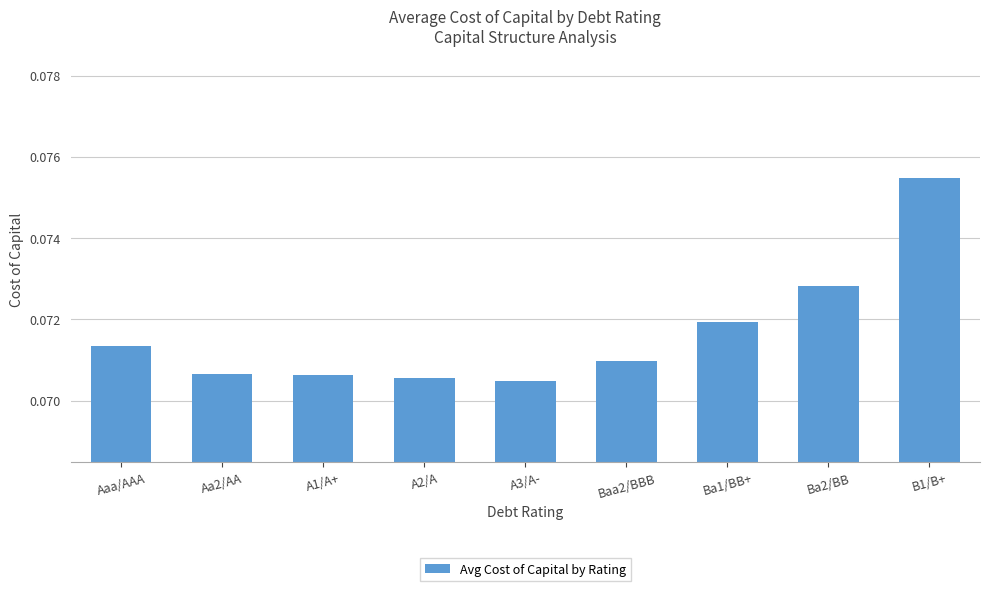

Is it true that the value at Ba2/BB is 0.0?

False